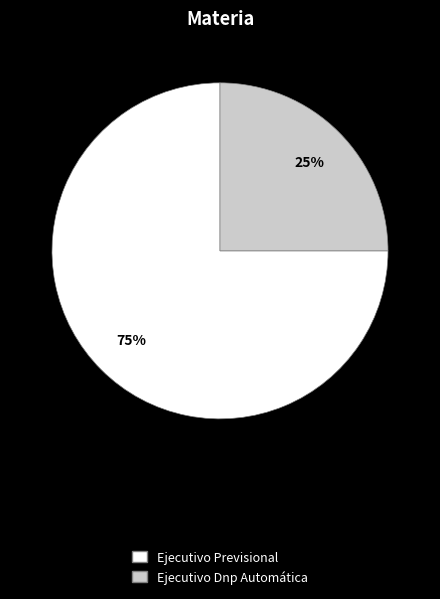

Which slice is the smallest?

Ejecutivo Dnp Automática